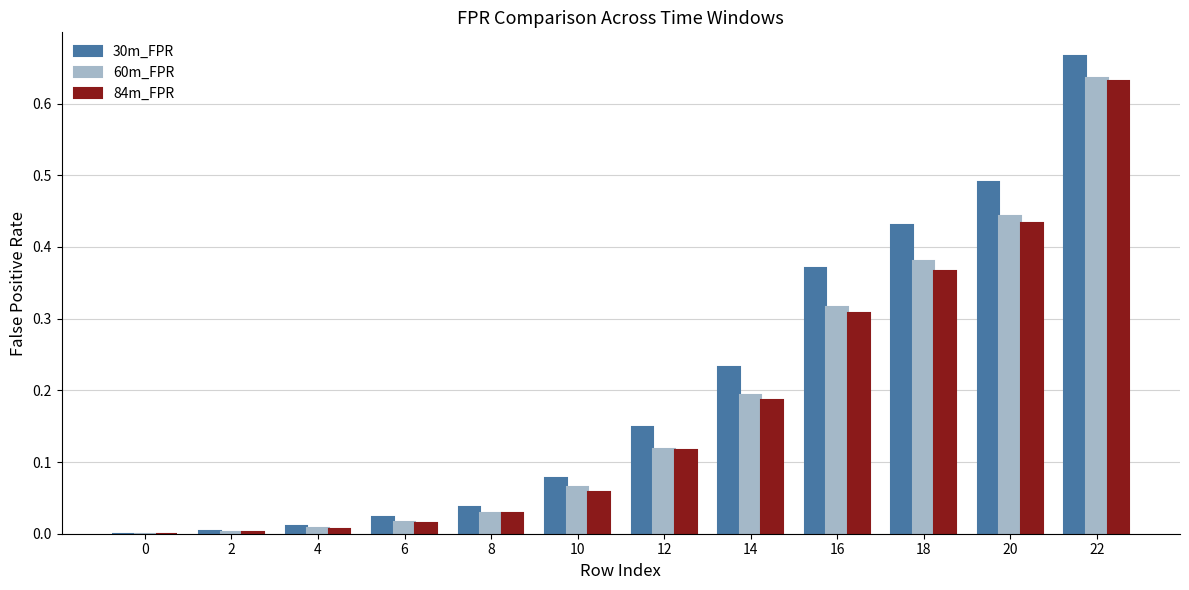

Which category has the highest value across all series?

22